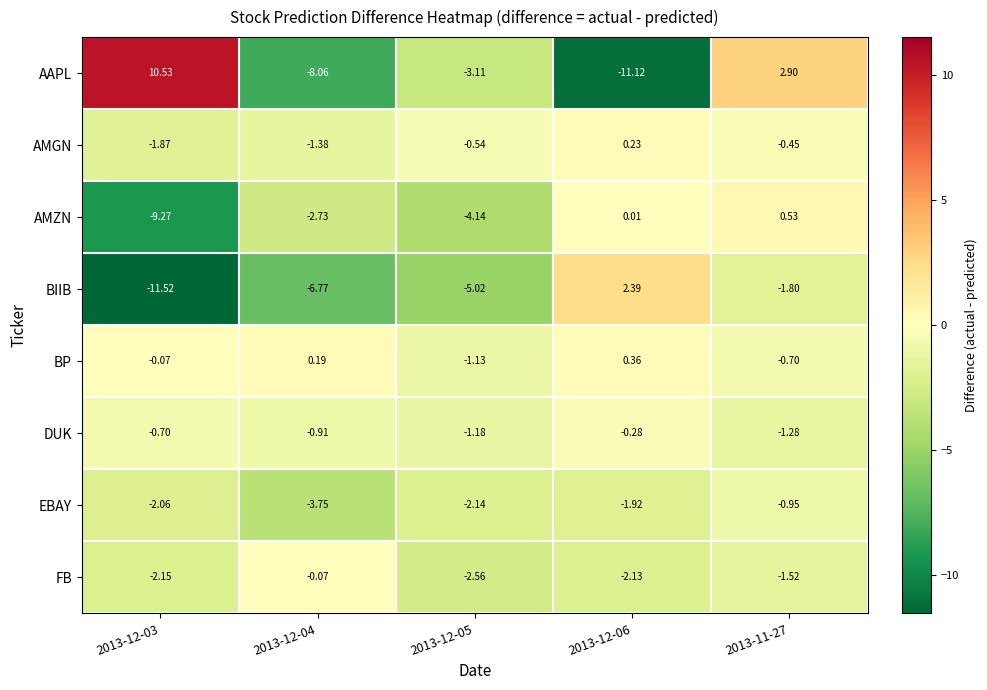

List the series in order of their peak value, lowest first.

EBAY, DUK, FB, AMGN, BP, AMZN, BIIB, AAPL